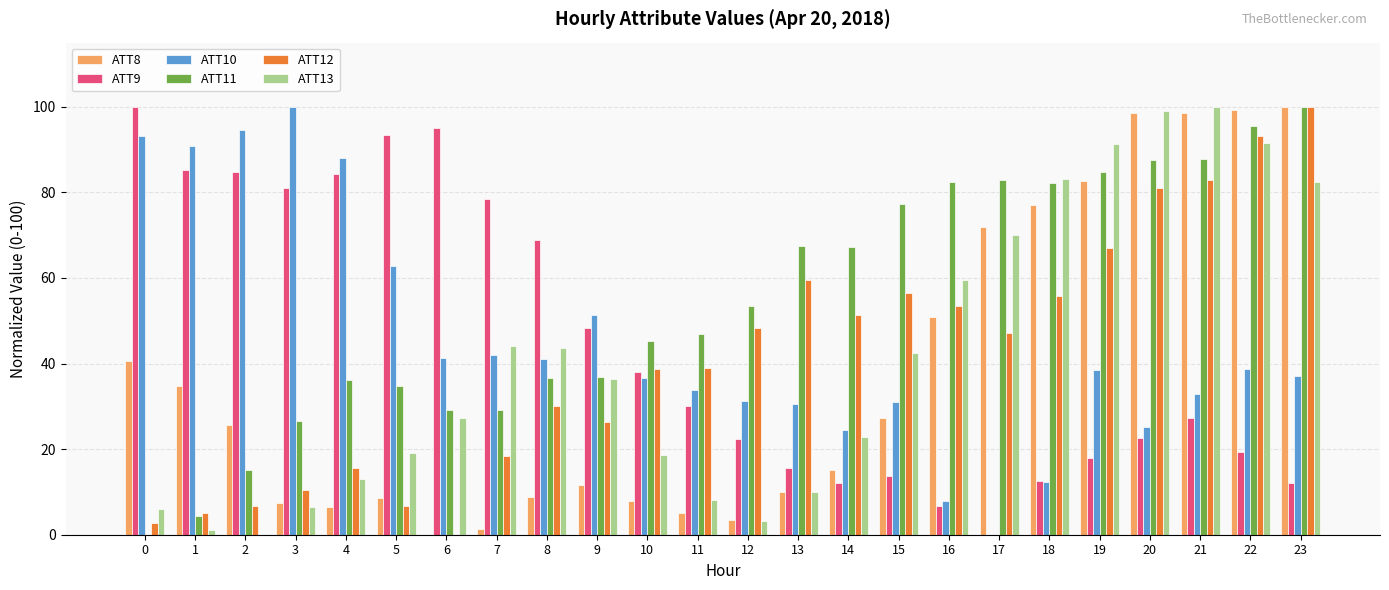

Is the value of ATT12 at 6 greater than the value of ATT9 at 6?

No